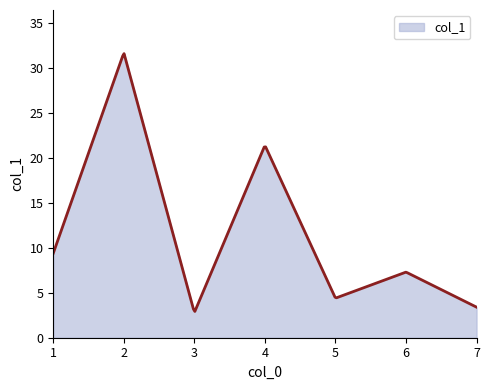

What is the difference between the maximum and minimum values?

28.7